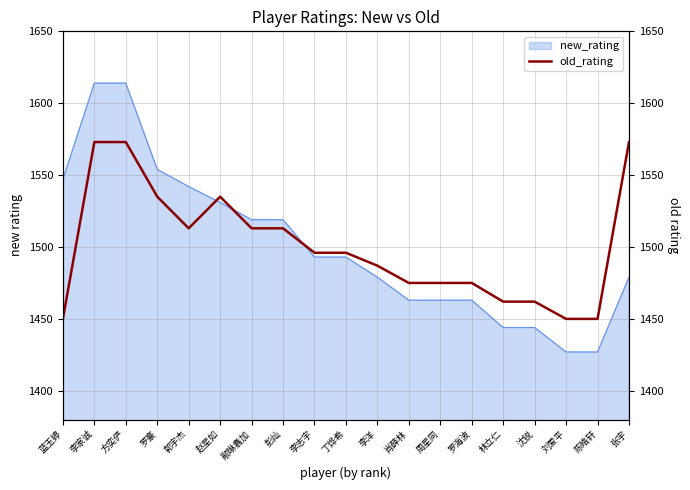

Count the number of values greater than 1496.

8